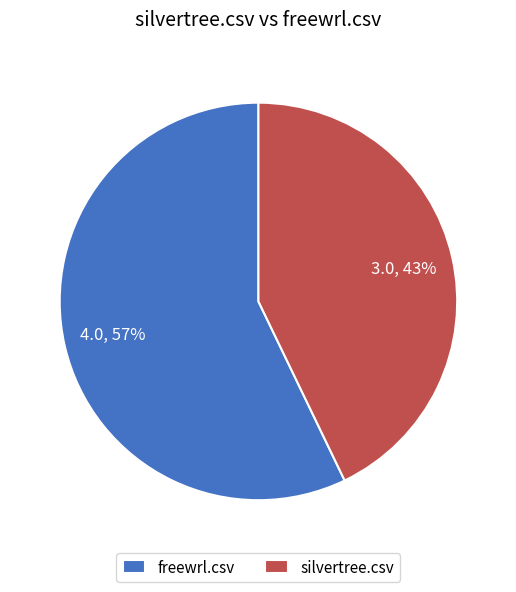

Which has a higher value, freewrl.csv or silvertree.csv?

freewrl.csv